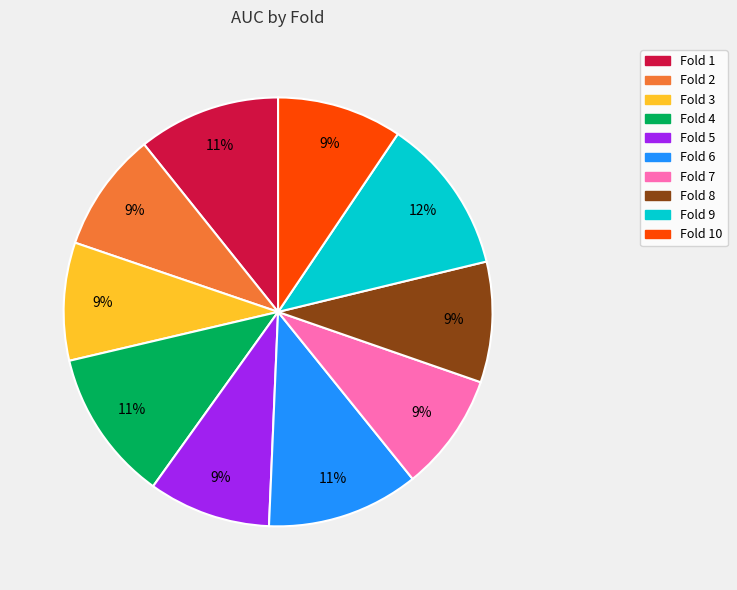

To the nearest percent, what is the difference between the largest and smallest slice percentages?

3%